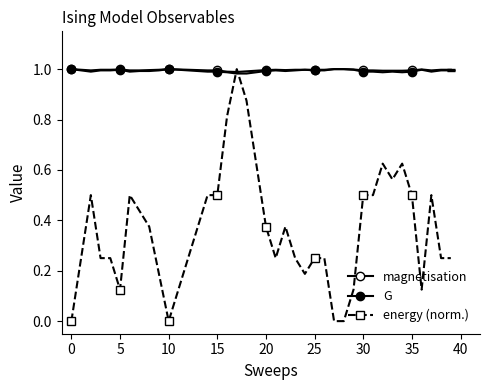

Is this an area chart (filled region under the line)?

No